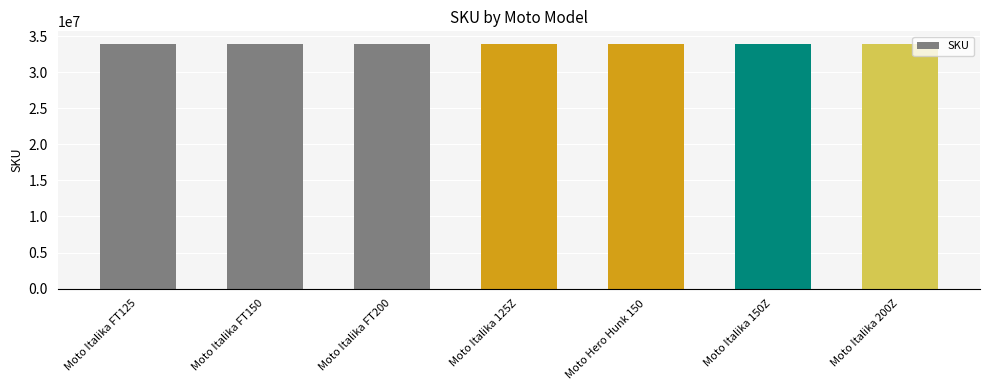

What is the difference between the values at Moto Italika 150Z and Moto Italika 200Z?

9